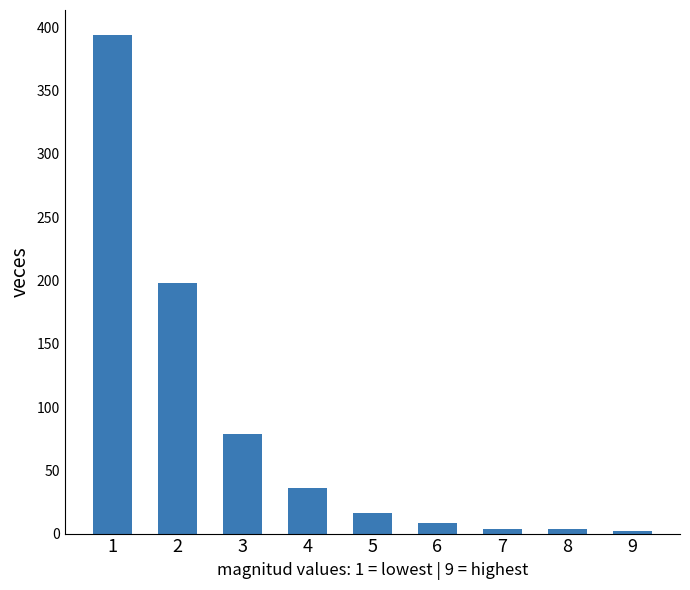

Where does the data first go above 16?

1